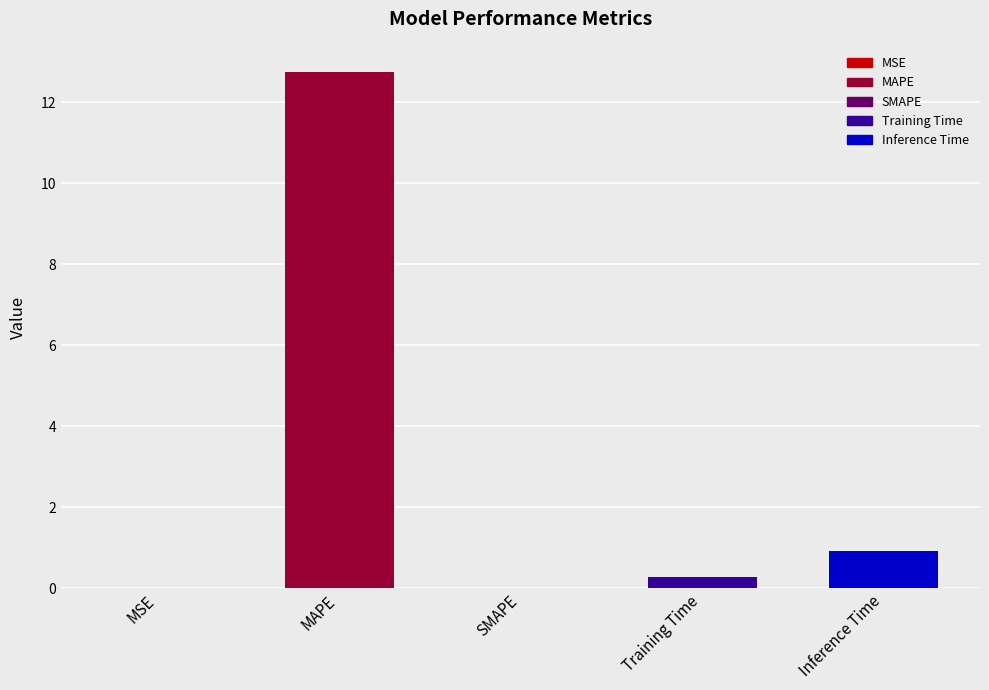

What is the change in value from MAPE to SMAPE?

-12.7